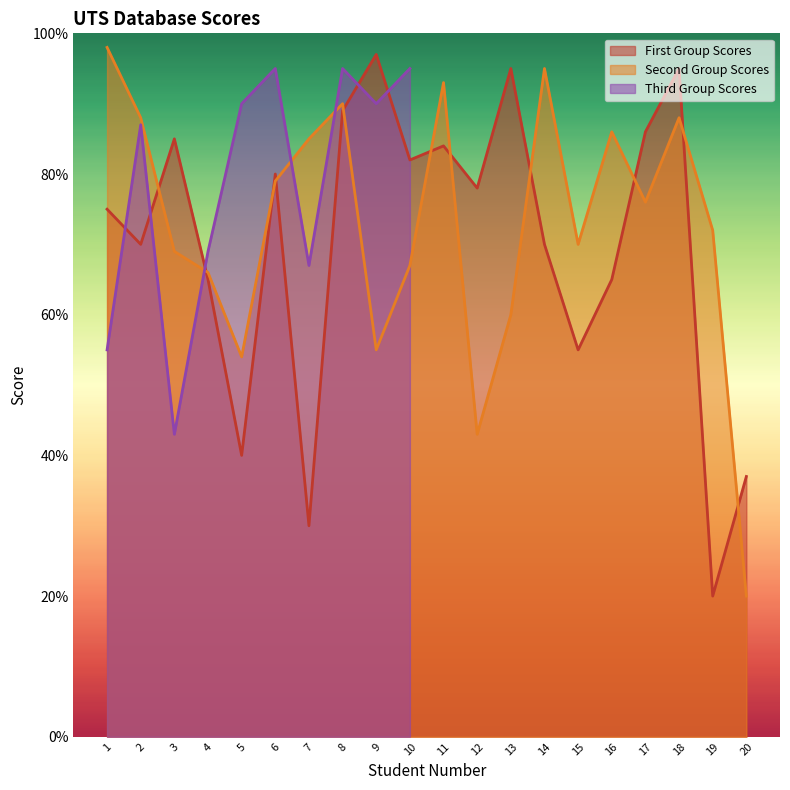

Which series has the largest total across all categories?

Second Group Scores